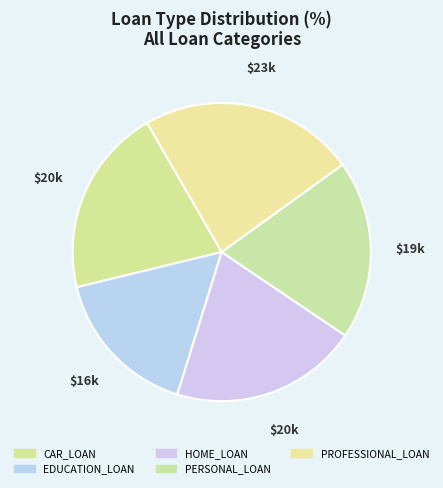

Between PERSONAL_LOAN and EDUCATION_LOAN, which is larger?

PERSONAL_LOAN